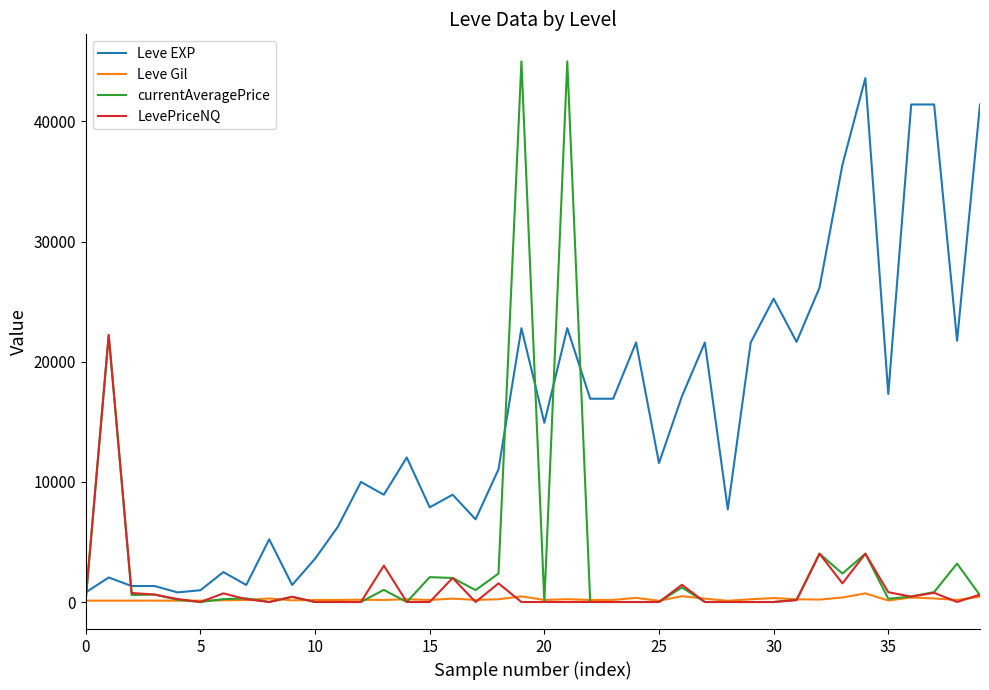

What is the highest value of the currentAveragePrice series?

45000.0